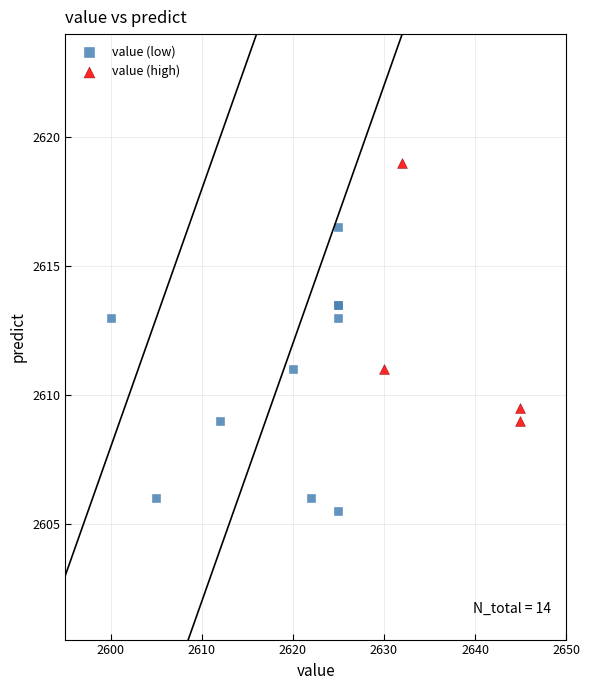

Which series has the widest spread of Y values?

value (low)